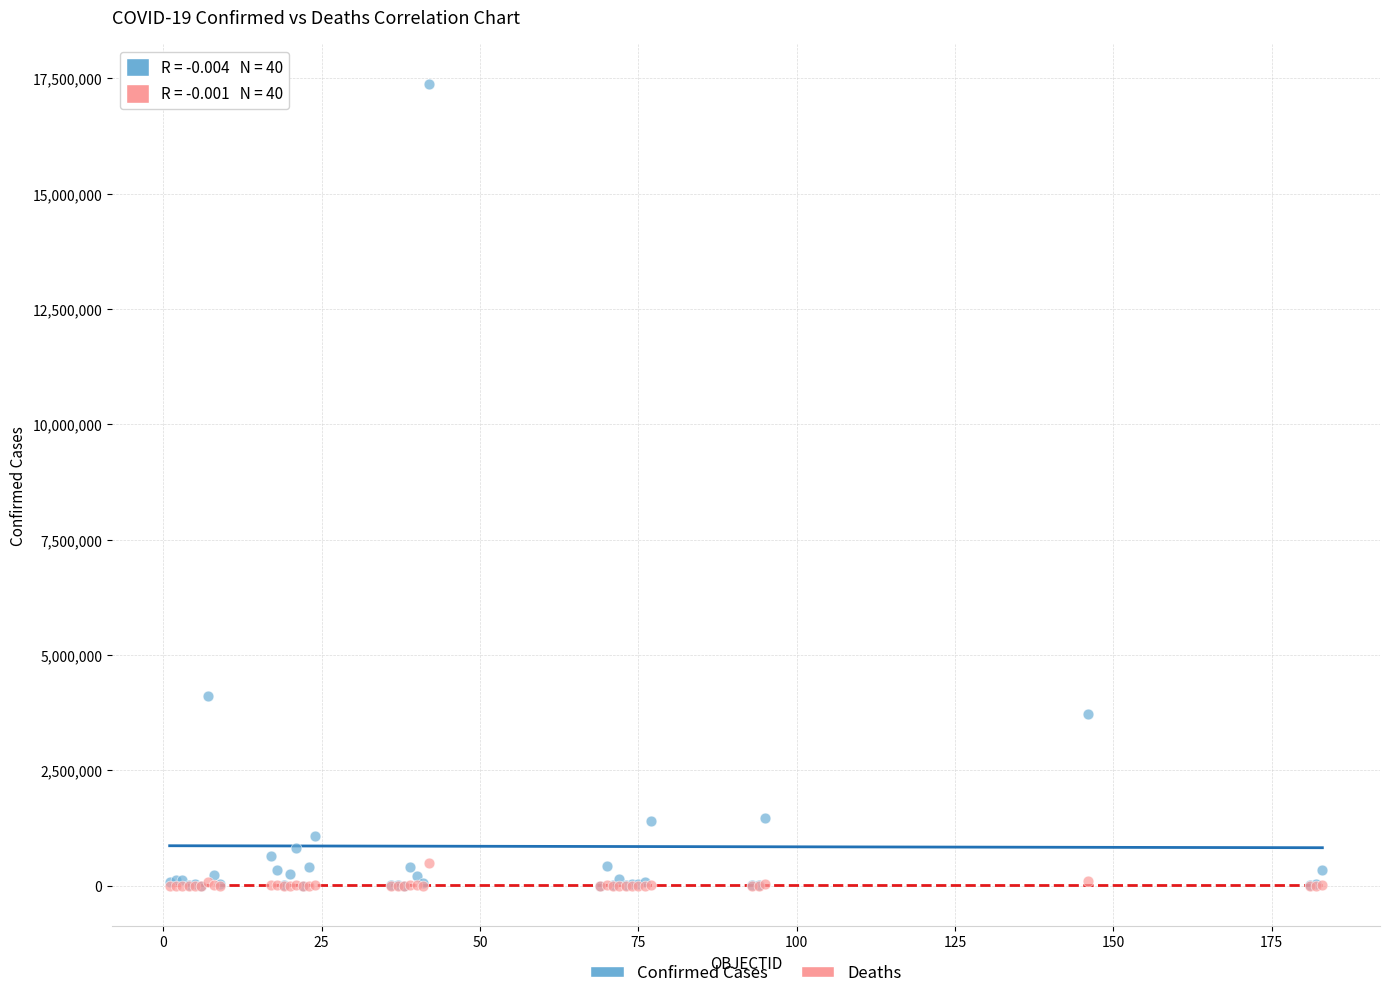

Which series has the widest spread of Y values?

Confirmed Cases